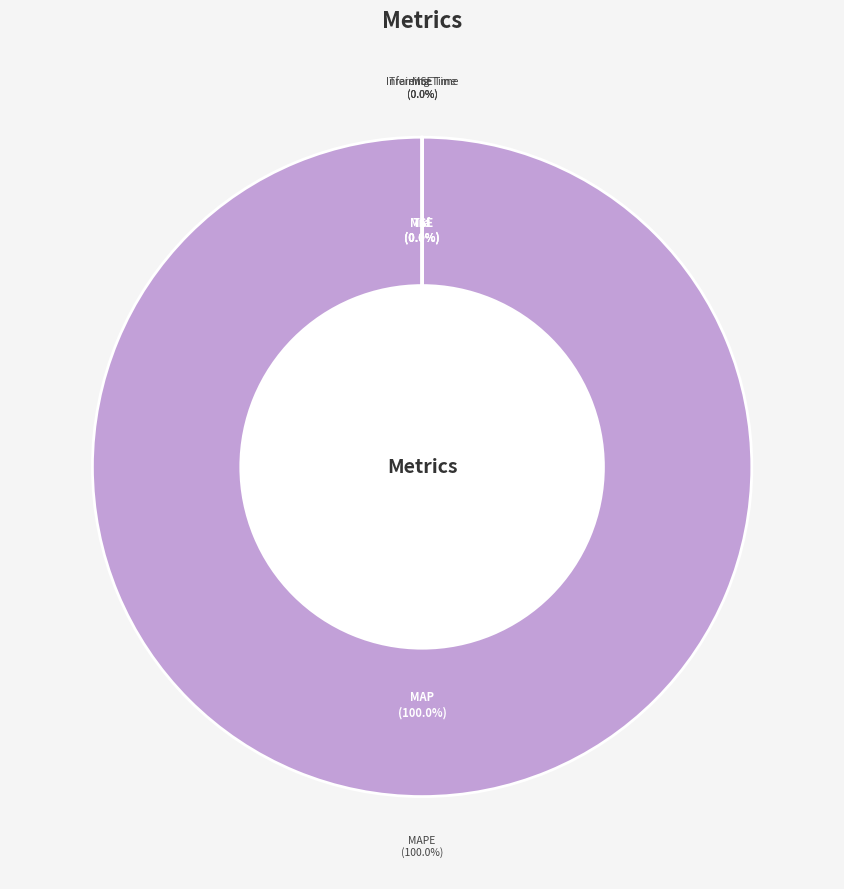

True or false: MAPE accounts for 100% of the total.

True